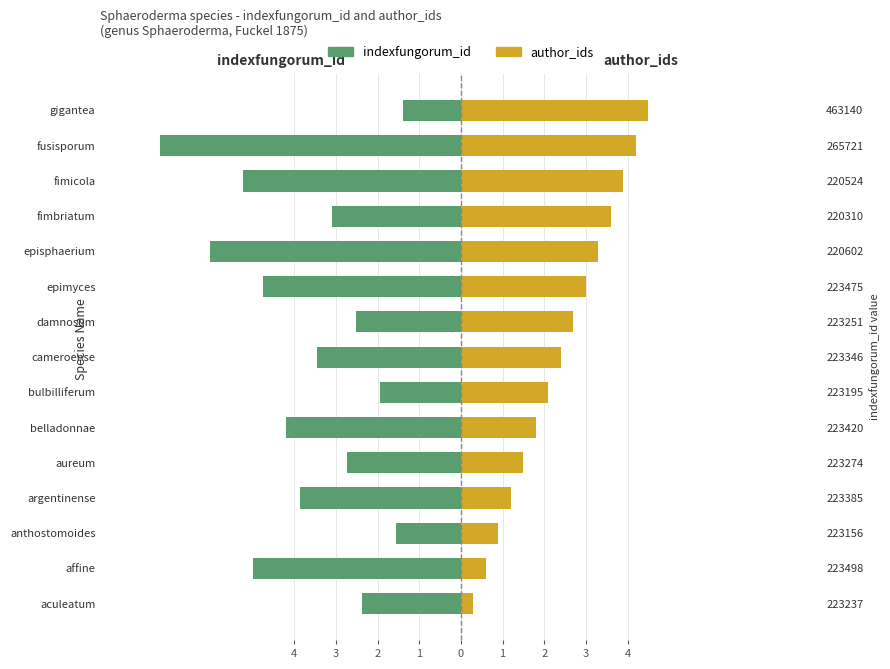

What is the value of the indexfungorum_id bar at the 5th from the left?

-2.7